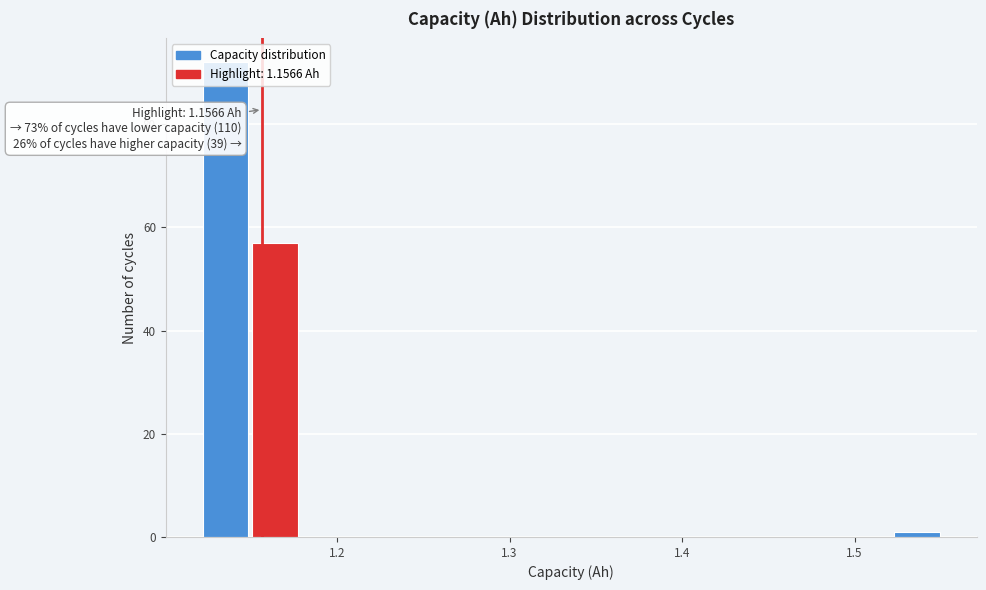

Read against the x-axis, roughly where is the centre of the tallest bar?

1.14